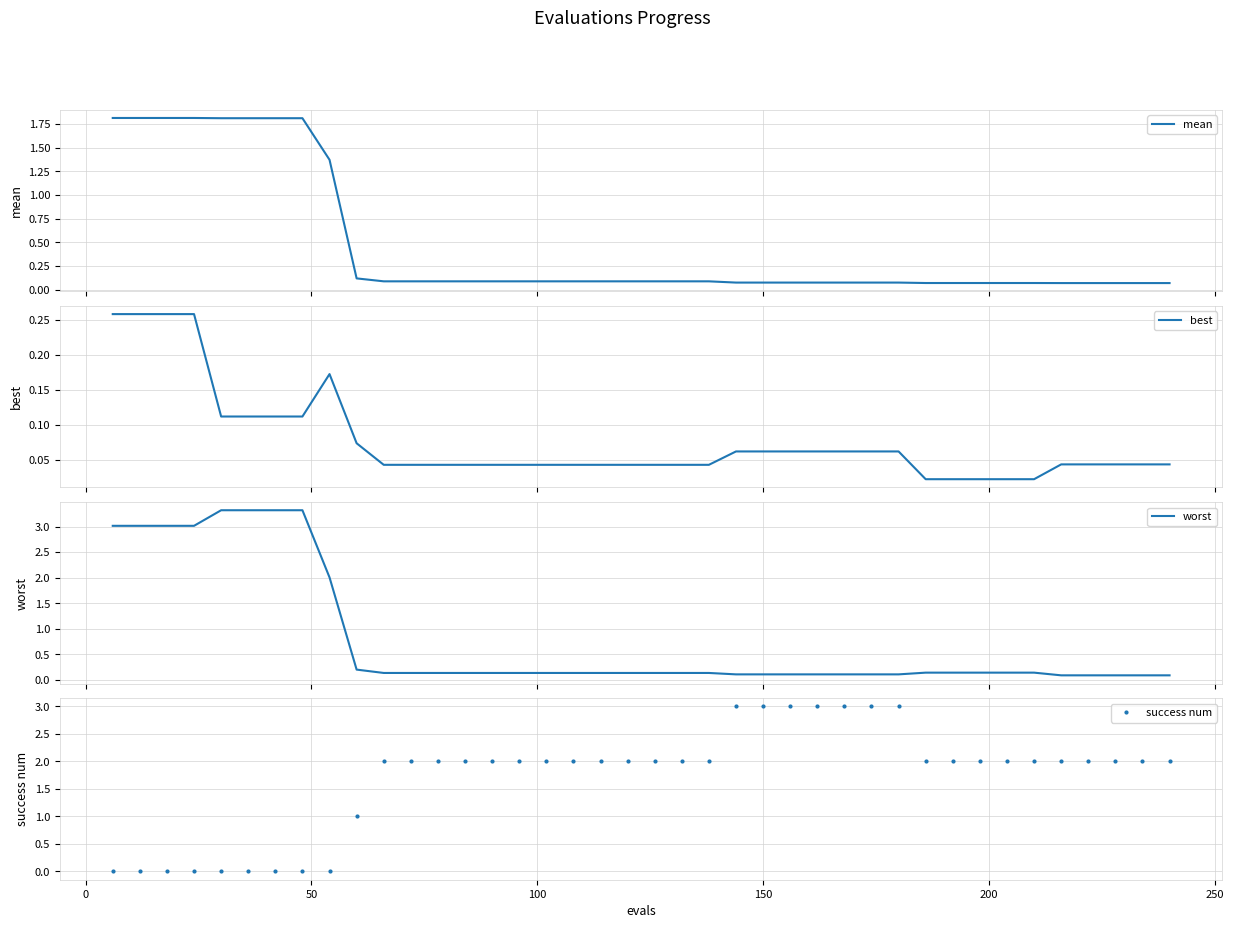

True or false: success num has a value of 2.6 at 32.

False